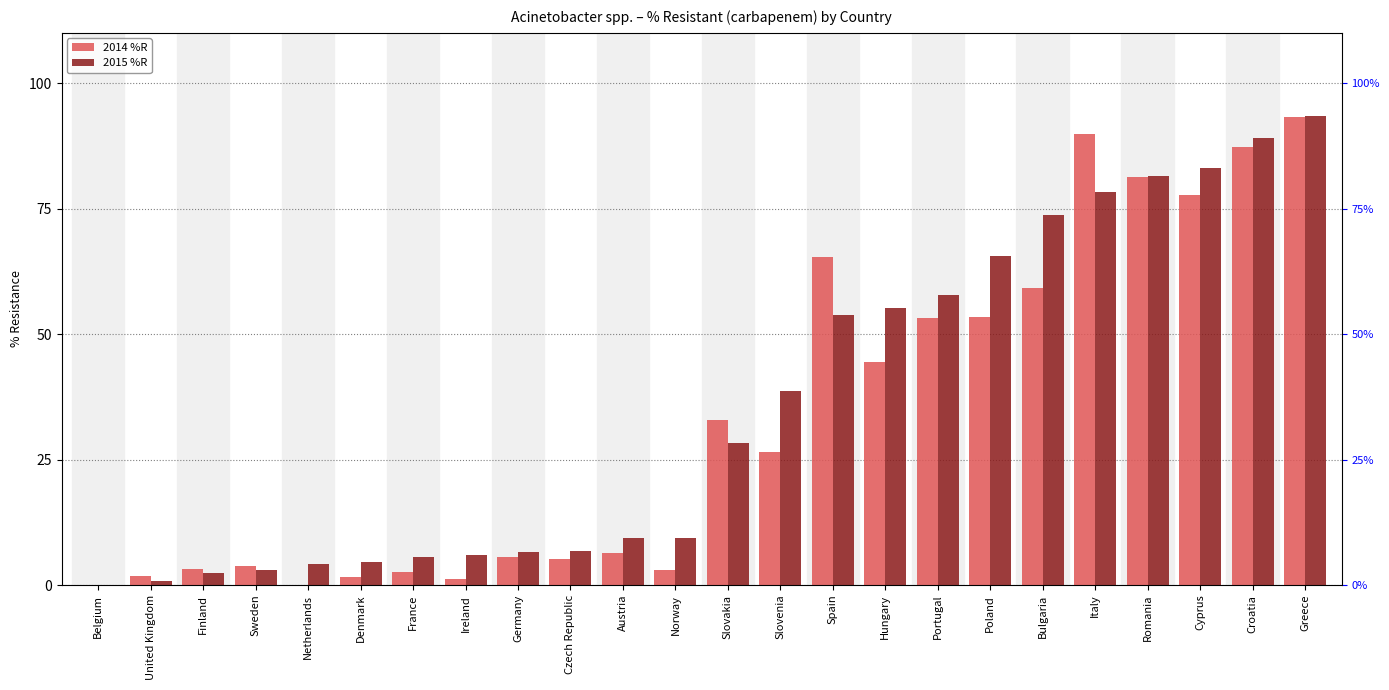

What position from the right is Germany?

16